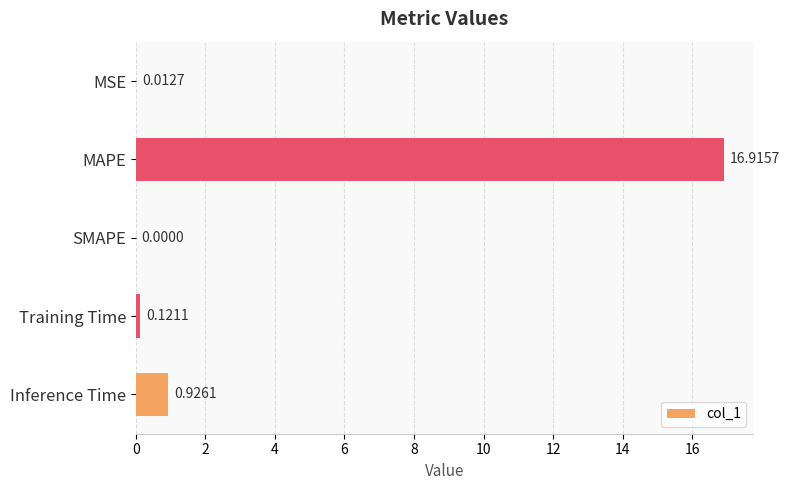

How many values are above zero?

4